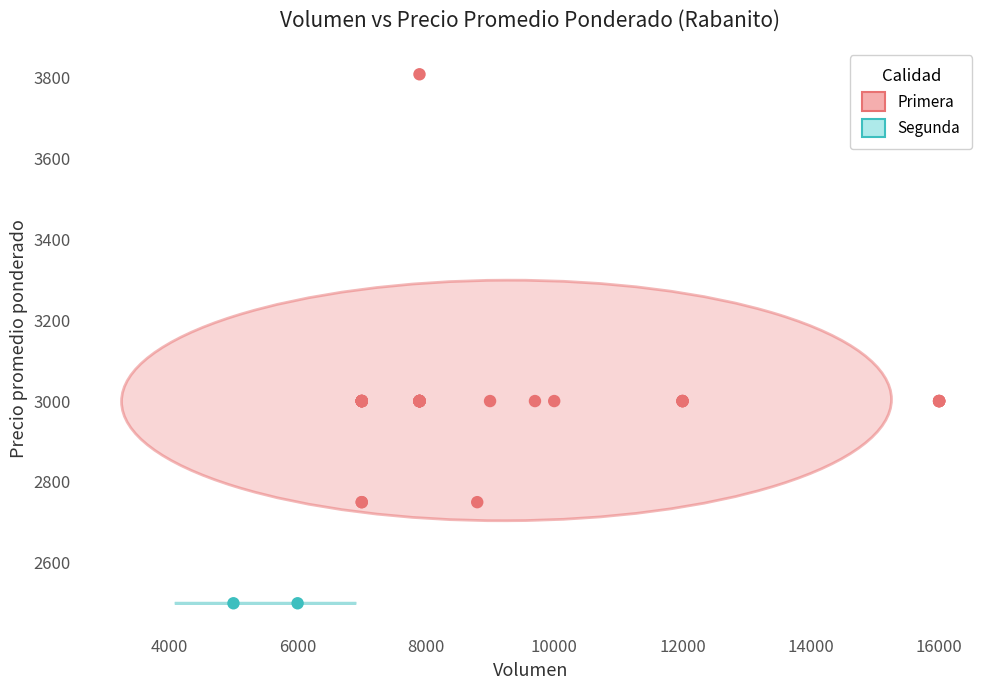

What are all the series names shown in the legend?

Primera, Segunda